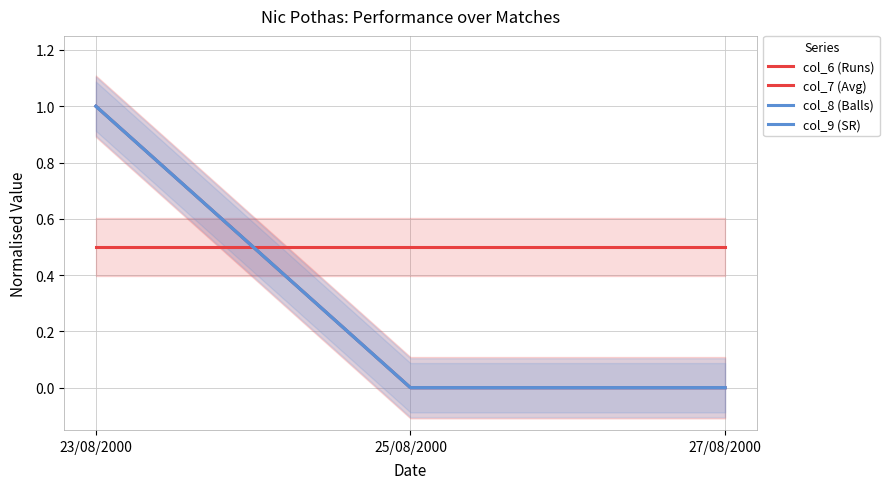

Rank the series by their maximum value, from lowest to highest.

col_7 (Avg), col_6 (Runs), col_8 (Balls), col_9 (SR)